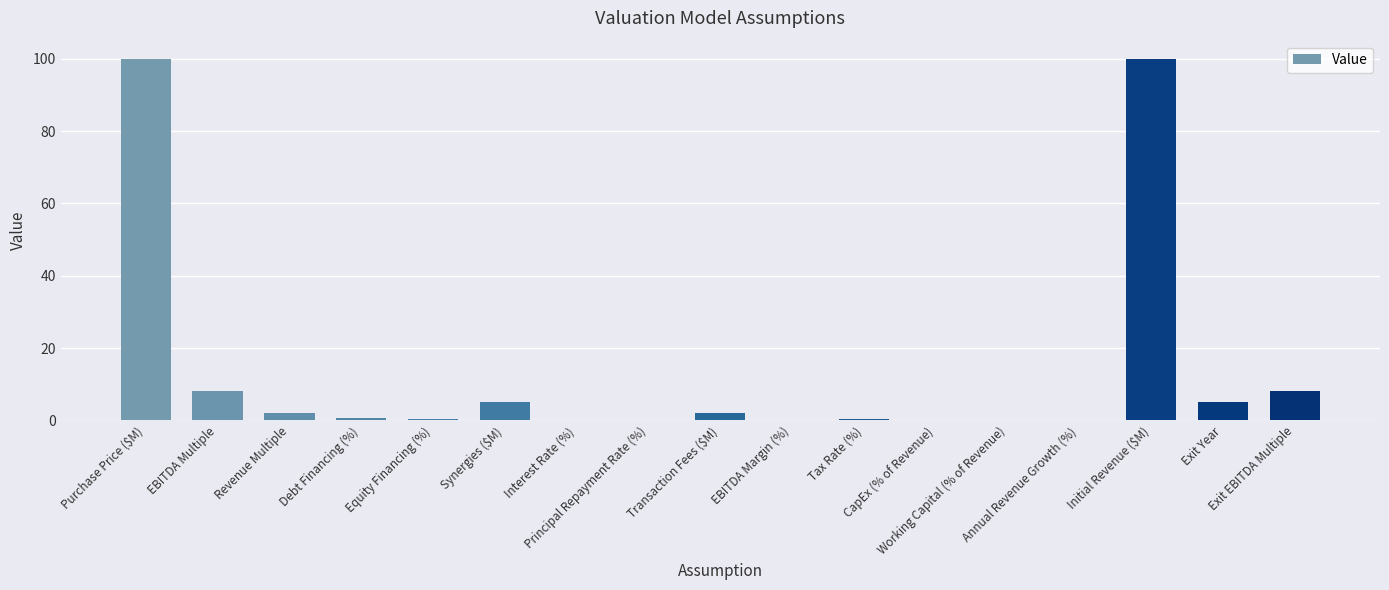

What is the maximum value shown in the chart?

100.0